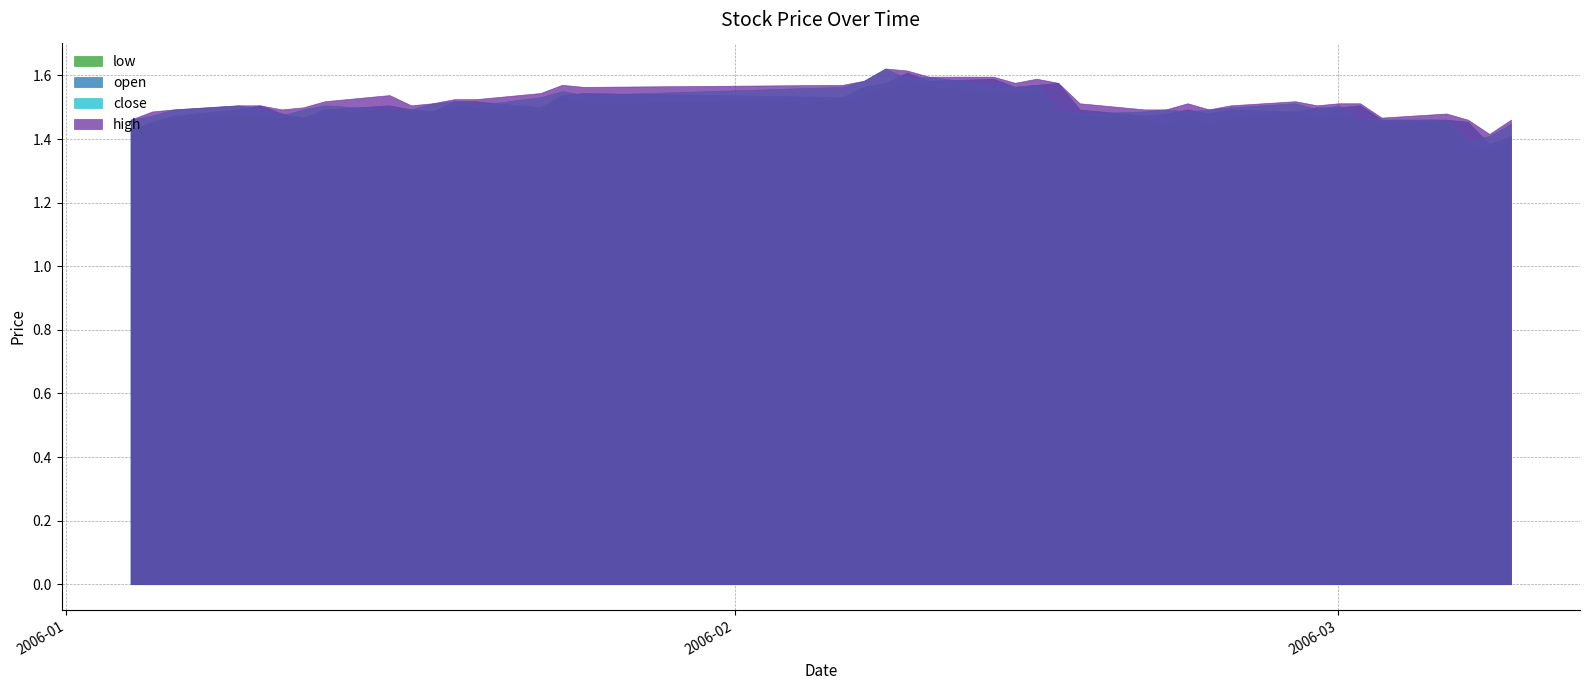

Rank the series at 20 from lowest to highest value.

low, open, close, high